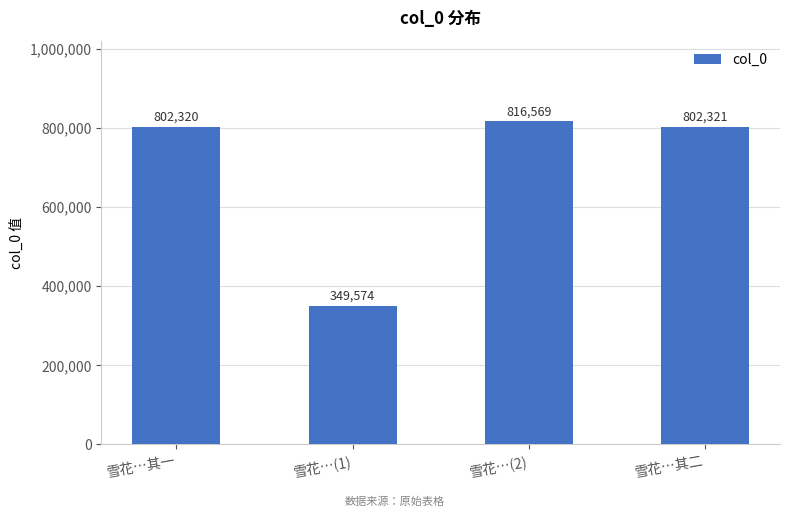

What is the ratio of the value at 雪花…(2) to the value at 雪花…其二?

1.0